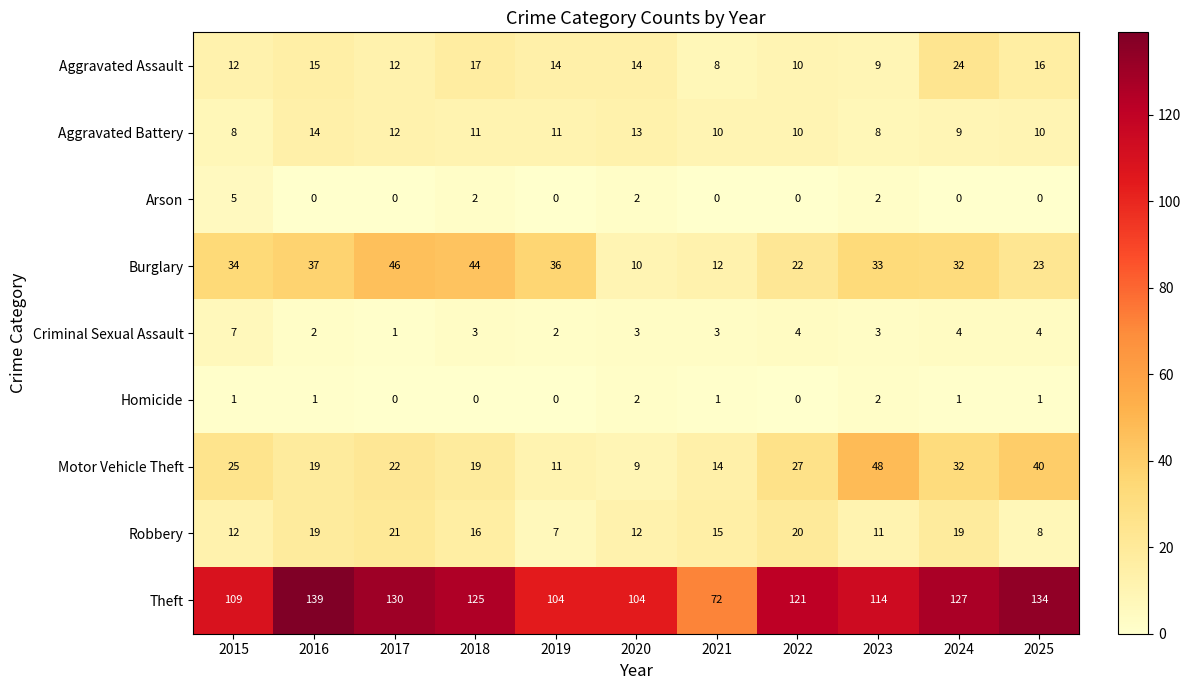

The value of Robbery at 2021 is 15. True or false?

True